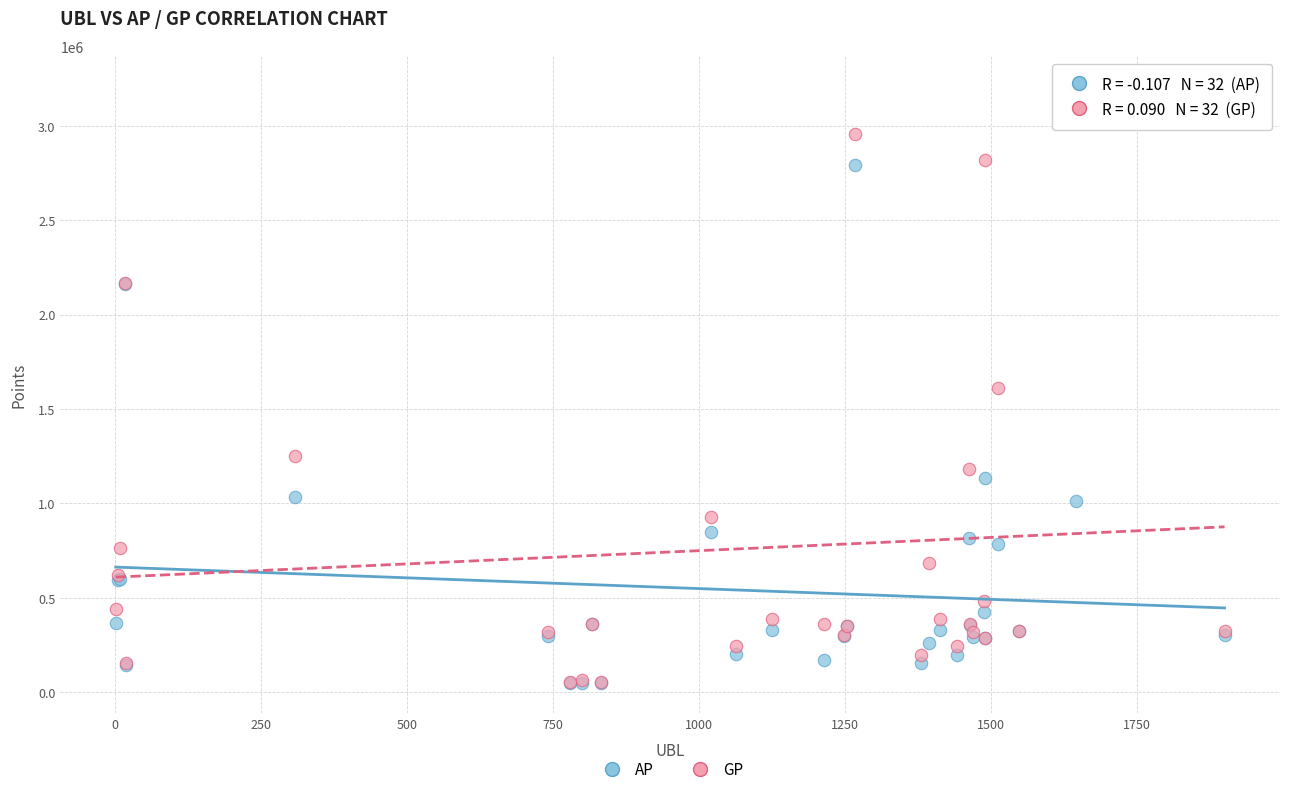

What are all the series names shown in the legend?

AP, GP